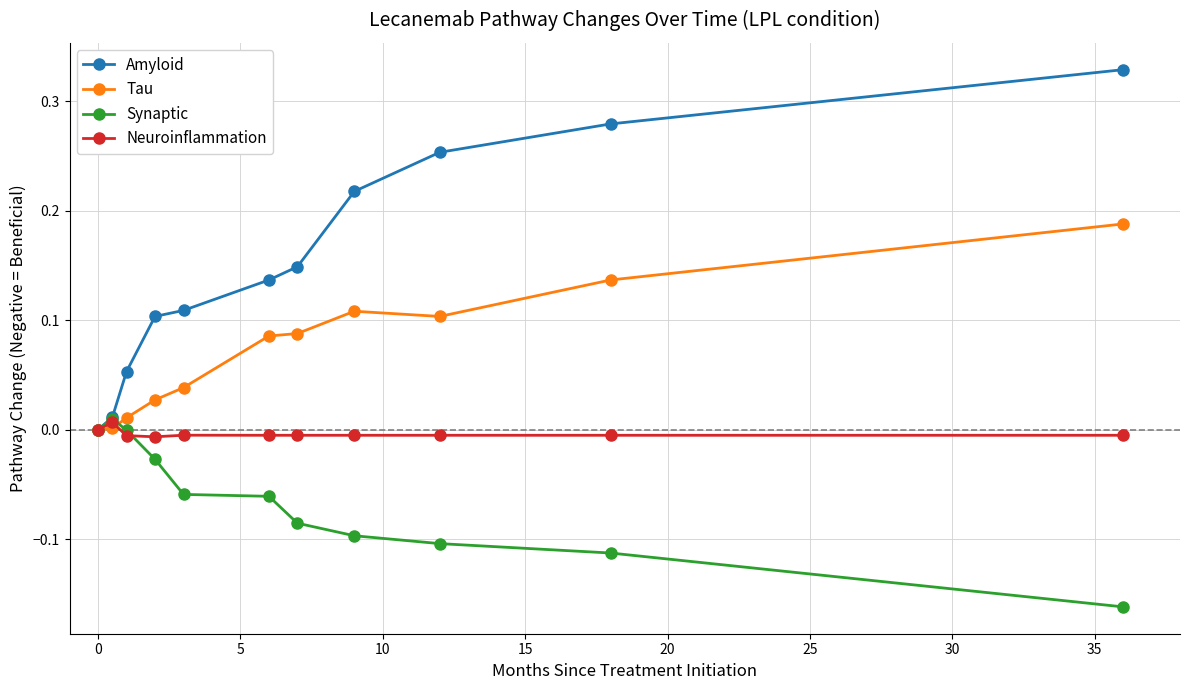

Which series has the largest total across all categories?

Amyloid